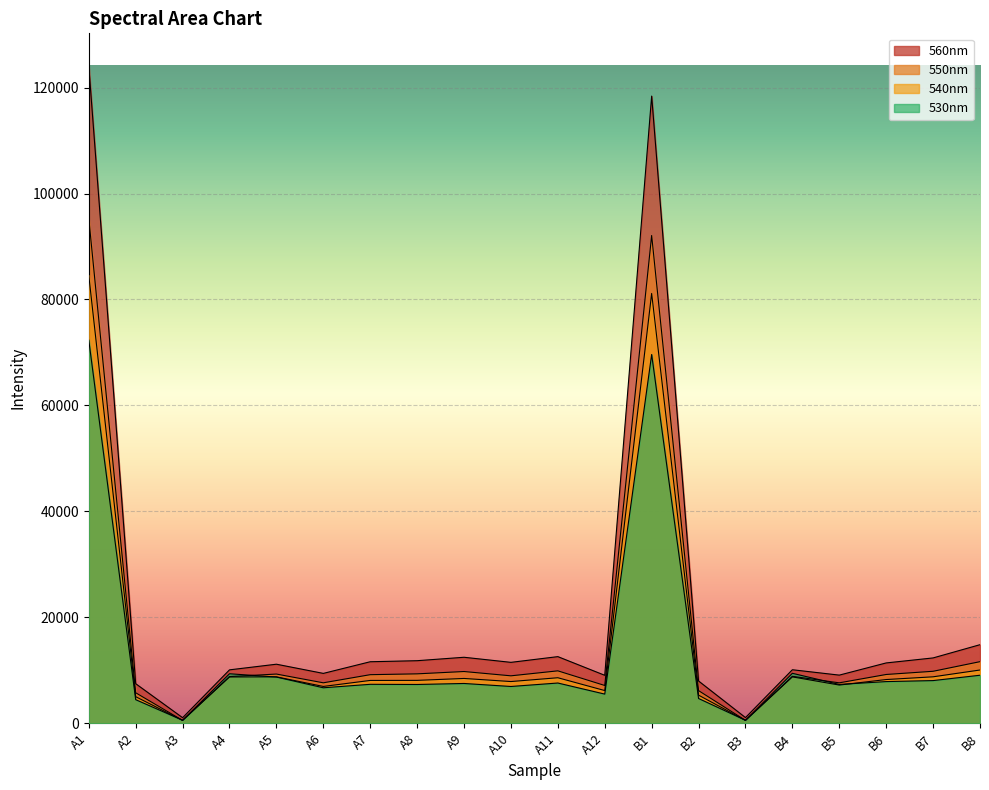

Does the chart display data point markers on the line(s)?

No